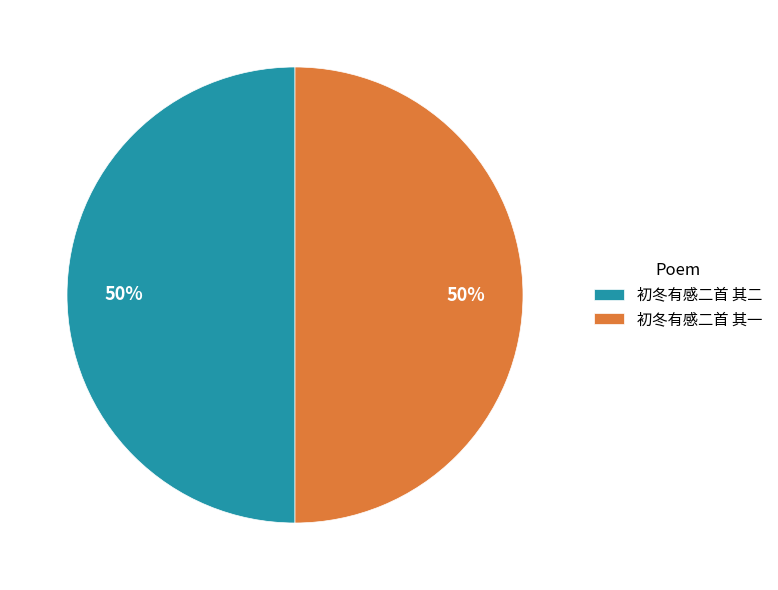

Do 初冬有感二首 其一 and 初冬有感二首 其二 together represent more than half of the pie?

Yes